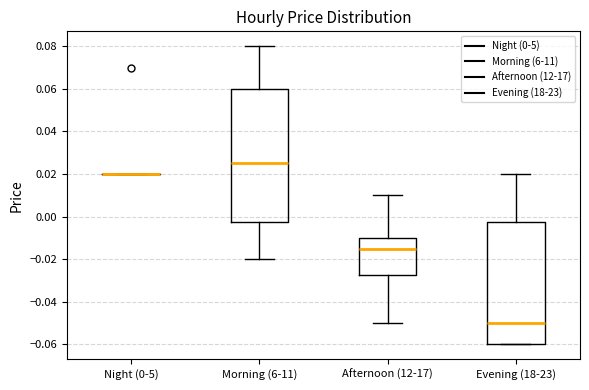

Reading left to right, read every box against the y-axis: the position of its median line, the range the box covers, and the ends of its whiskers. The values are not printed on the chart, so give them approximately, as read against the axis.

Night (0-5): box collapsed to a line at 0.020, whiskers 0.020 to 0.020
Morning (6-11): median 0.026, box -0.002 to 0.060, whiskers -0.020 to 0.080
Afternoon (12-17): median -0.014, box -0.028 to -0.010, whiskers -0.050 to 0.010
Evening (18-23): median -0.050, box -0.060 to -0.002, whiskers -0.060 to 0.020